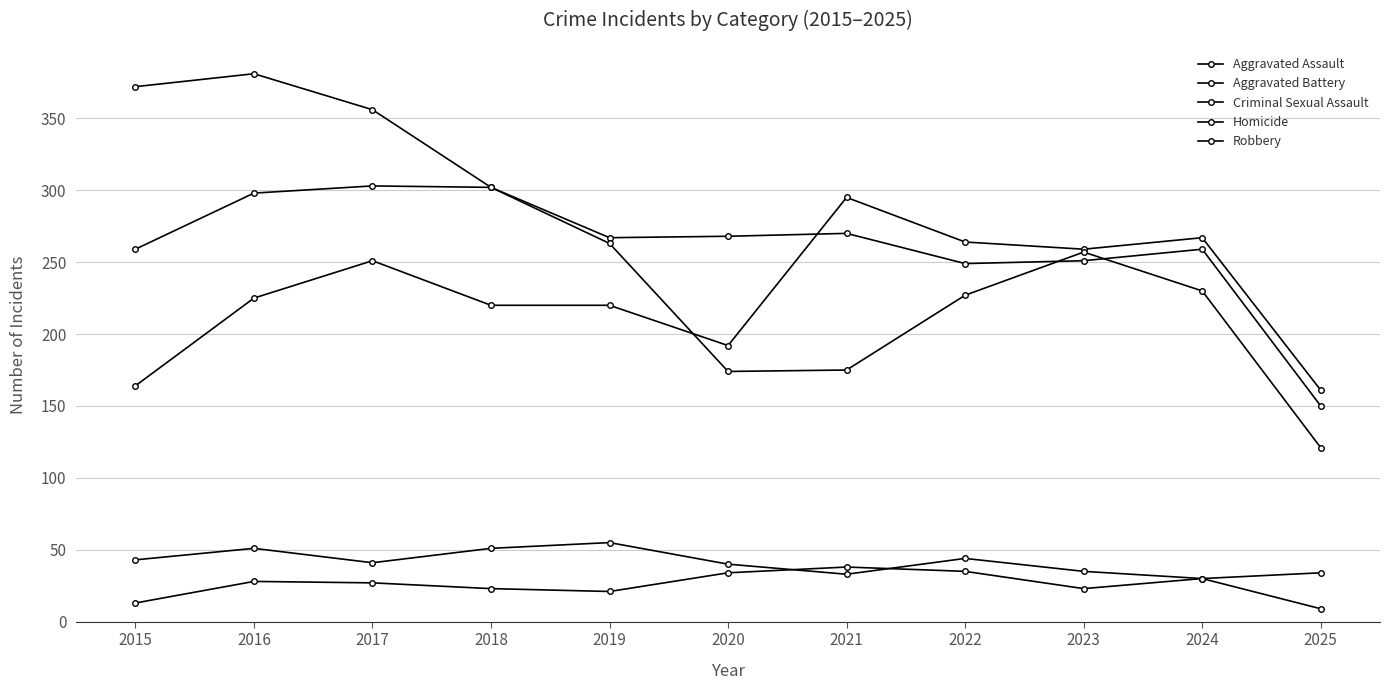

Does the chart have visible grid lines?

Yes